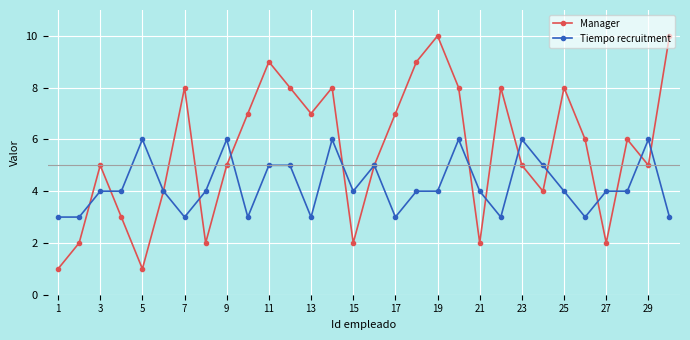

Which series has the largest total across all categories?

Manager